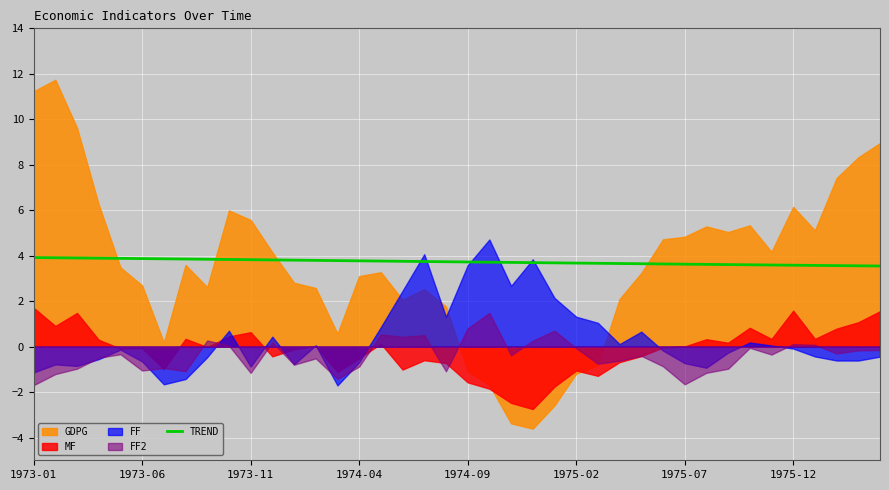

True or false: there are more than 0 points higher than both neighbors.

False